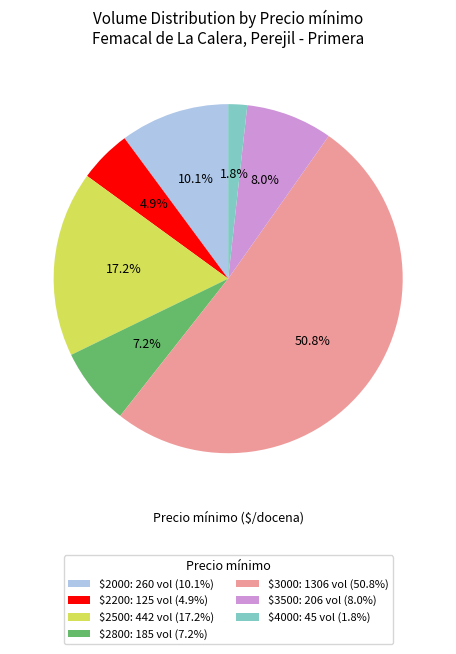

Does $3000: 1306 vol (50.8%) represent more than half of the total?

Yes